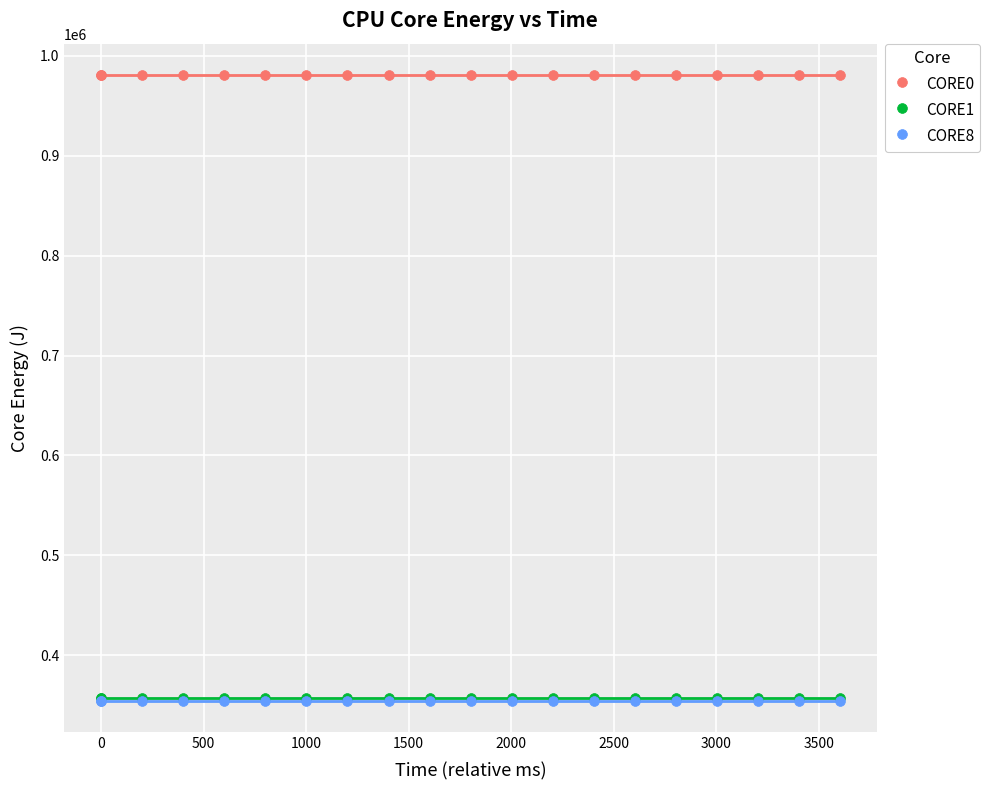

What are all the series names shown in the legend?

CORE0, CORE1, CORE8